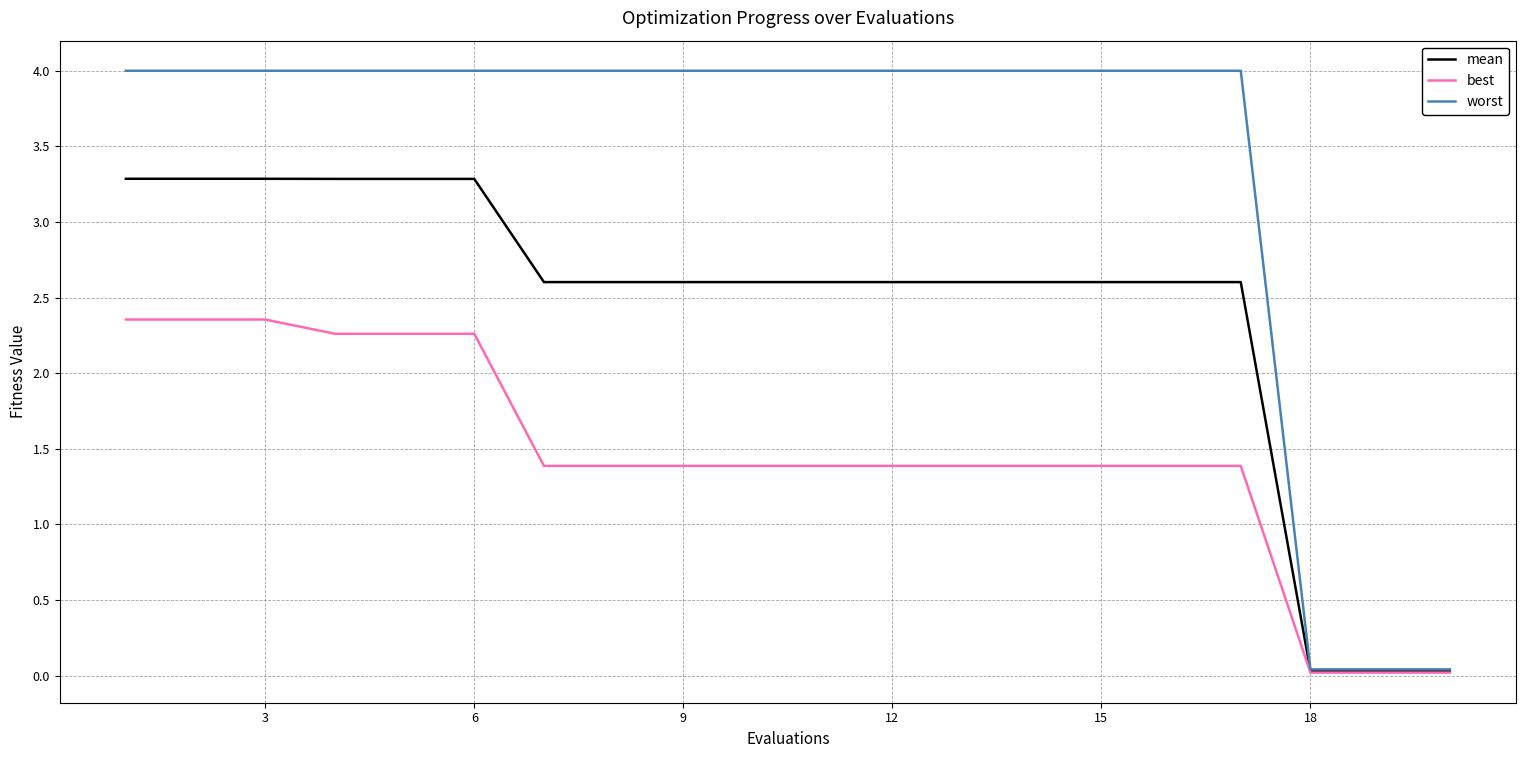

What is the difference between the second highest and second lowest values in the mean series?

3.3